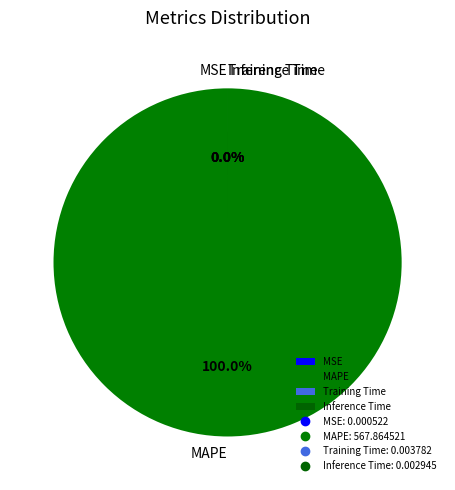

Which slice represents more than half of the pie?

MAPE